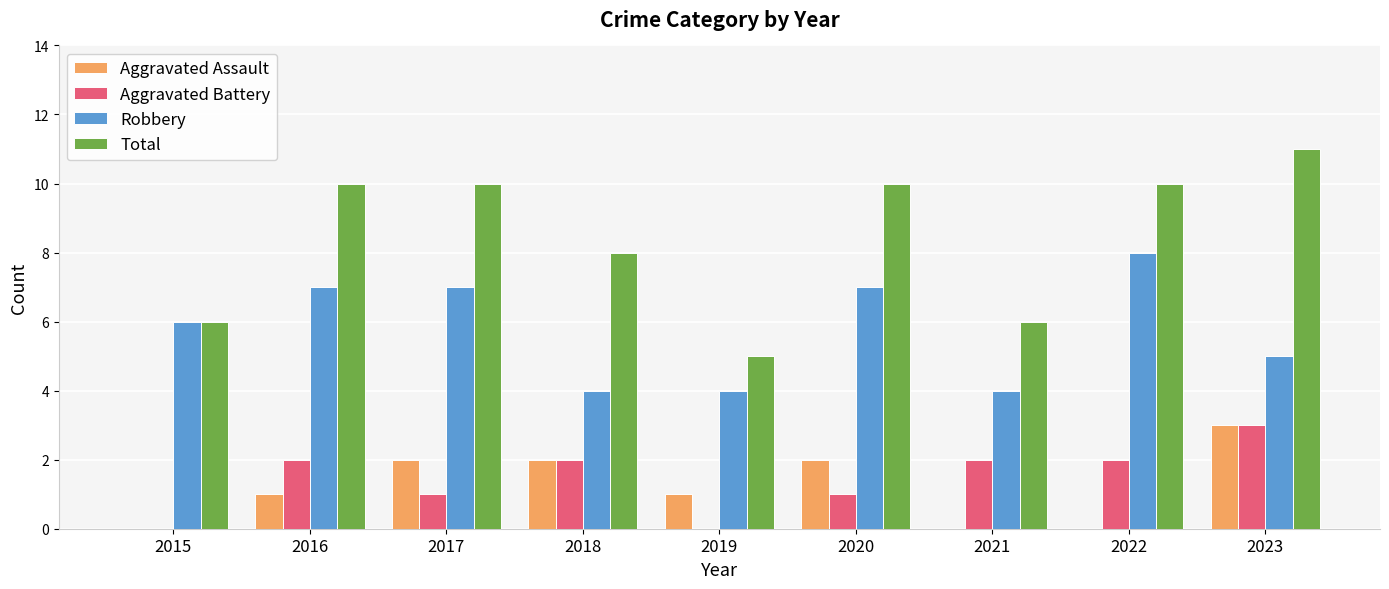

Which series changed the most between 2015 and 2023?

Total